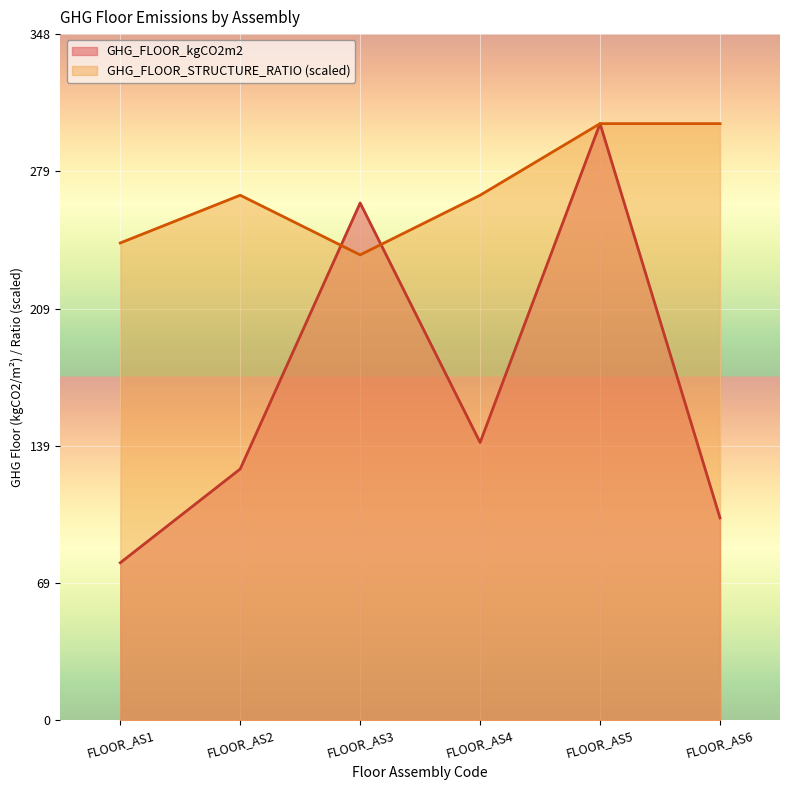

How many lines are shown in the chart?

2